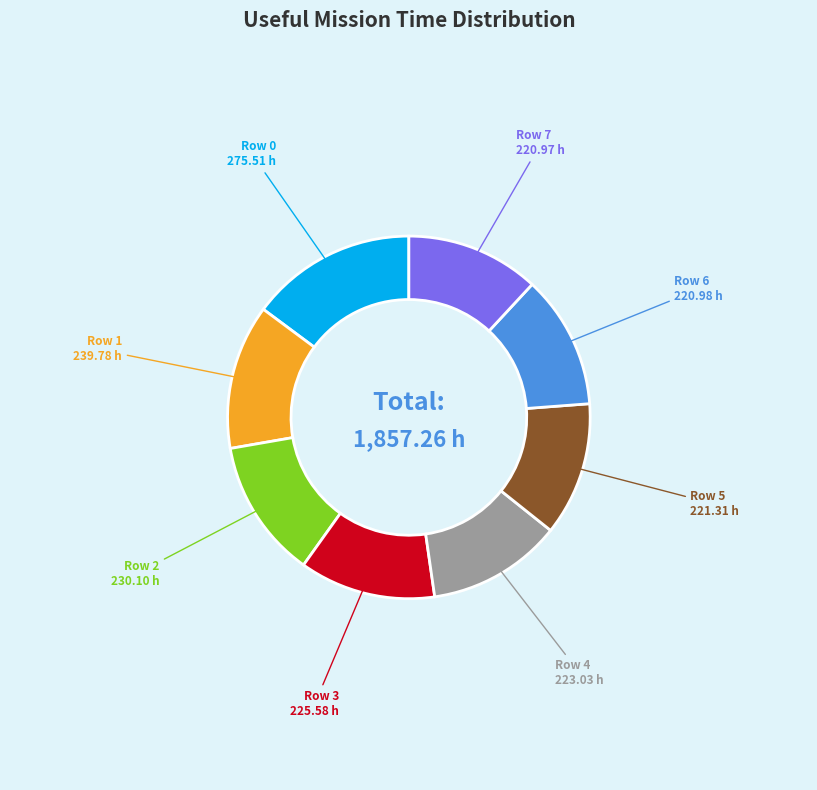

Is there any slice that represents more than half of the pie?

No